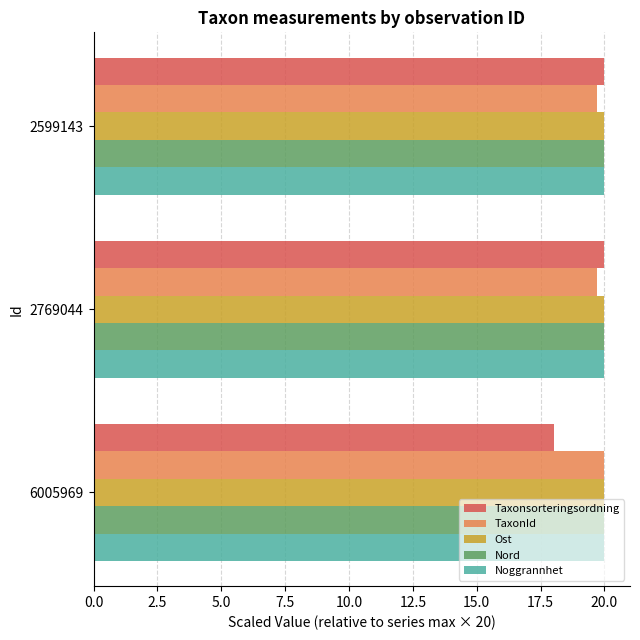

At how many categories does at least one series exceed 19?

3